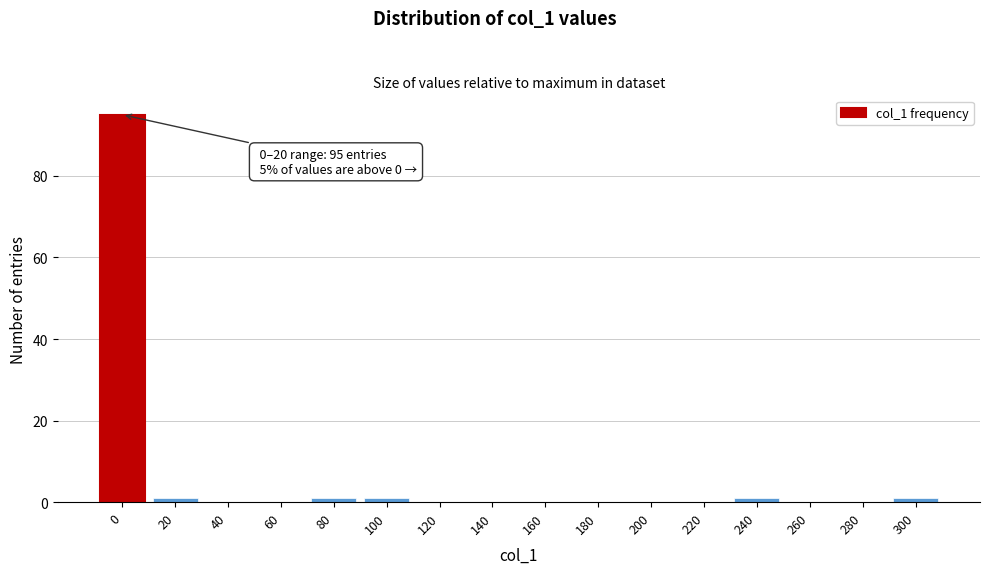

Reading left to right, what are all the values shown in this chart?

0=95	20=1	40=0	60=0	80=1	100=1	120=0	140=0	160=0	180=0	200=0	220=0	240=1	260=0	280=0	300=1